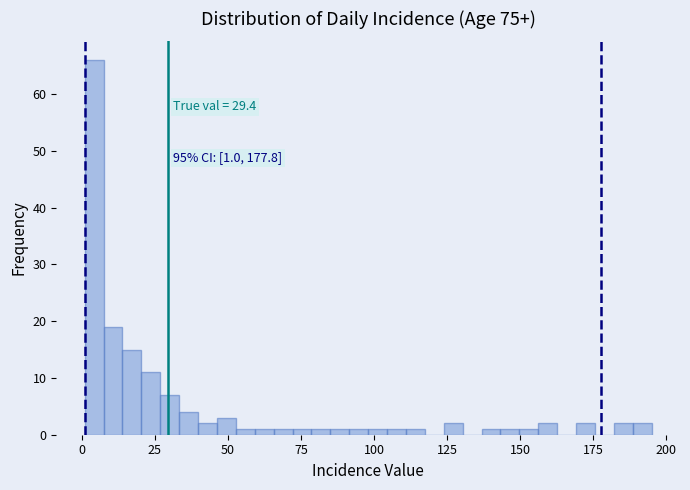

Around what value on the x-axis is the tallest bar? Give the approximate position of its centre, as read against the axis.

5